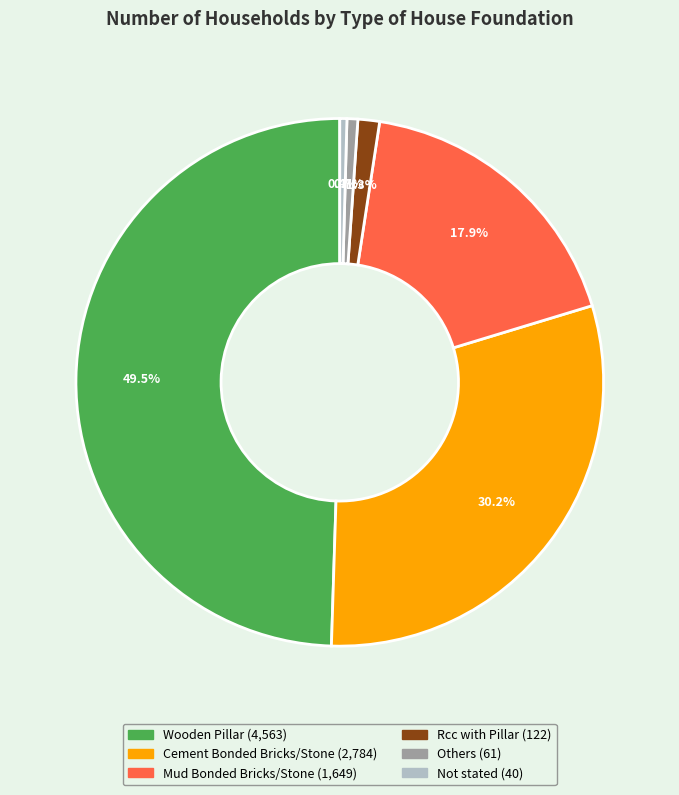

What is the ratio of the value at Cement Bonded Bricks/Stone to the value at Mud Bonded Bricks/Stone?

1.7